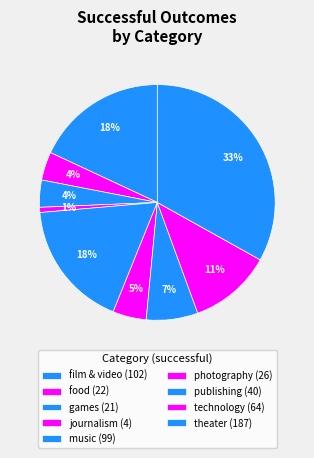

What is the smallest slice in the pie chart?

journalism